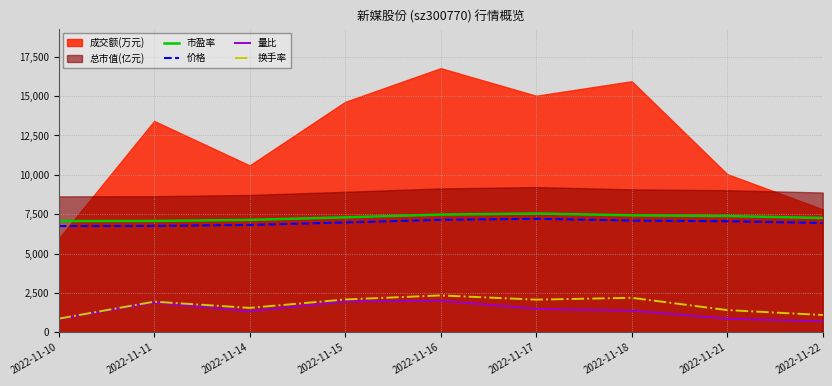

How many data points in 量比 are above 1379?

5